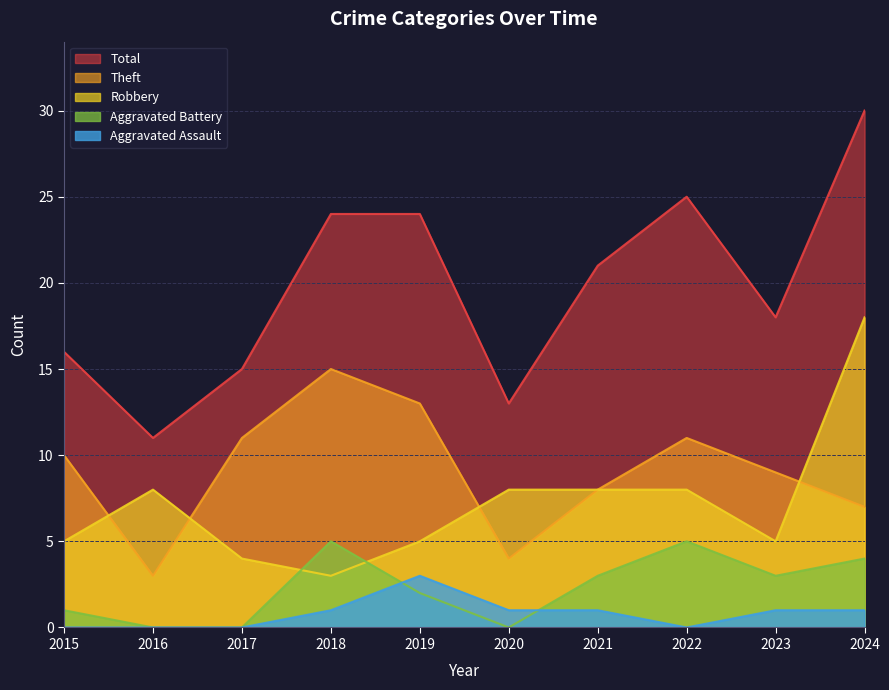

What is the difference between the second highest and minimum values in the Robbery series?

5